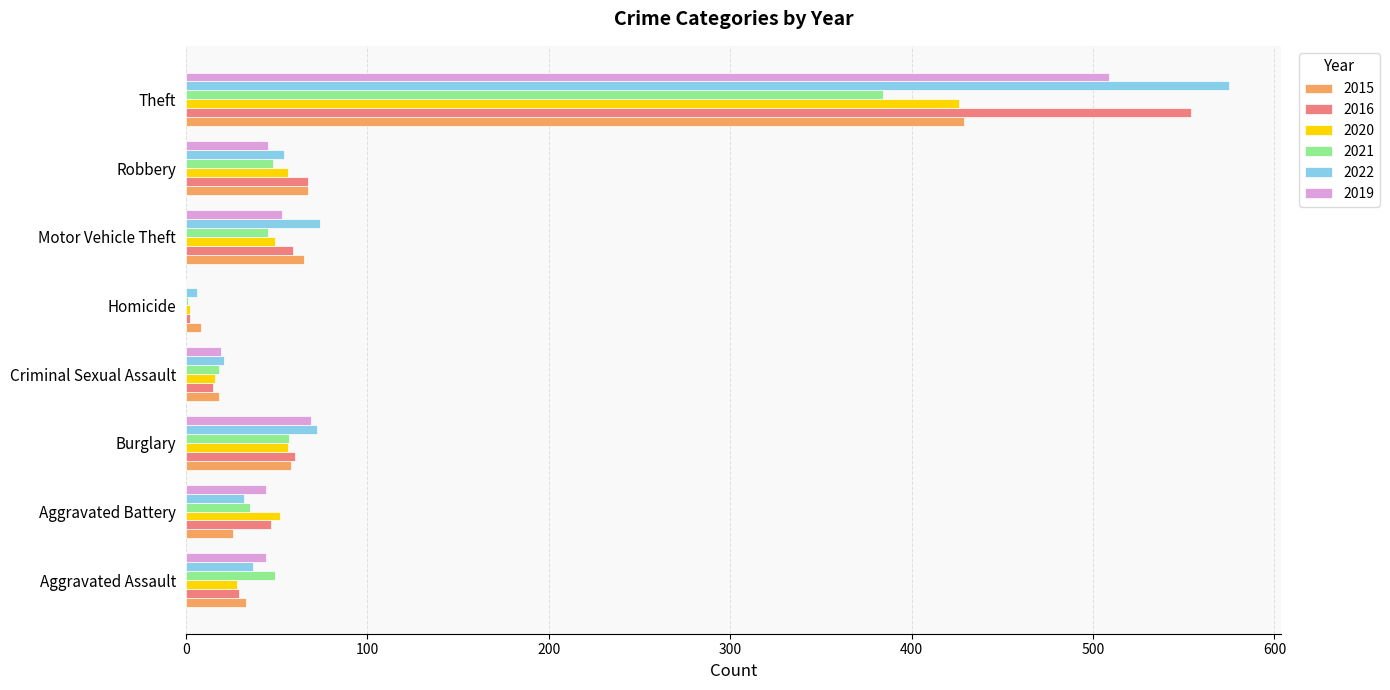

At which category is the sum across all series the highest?

Theft